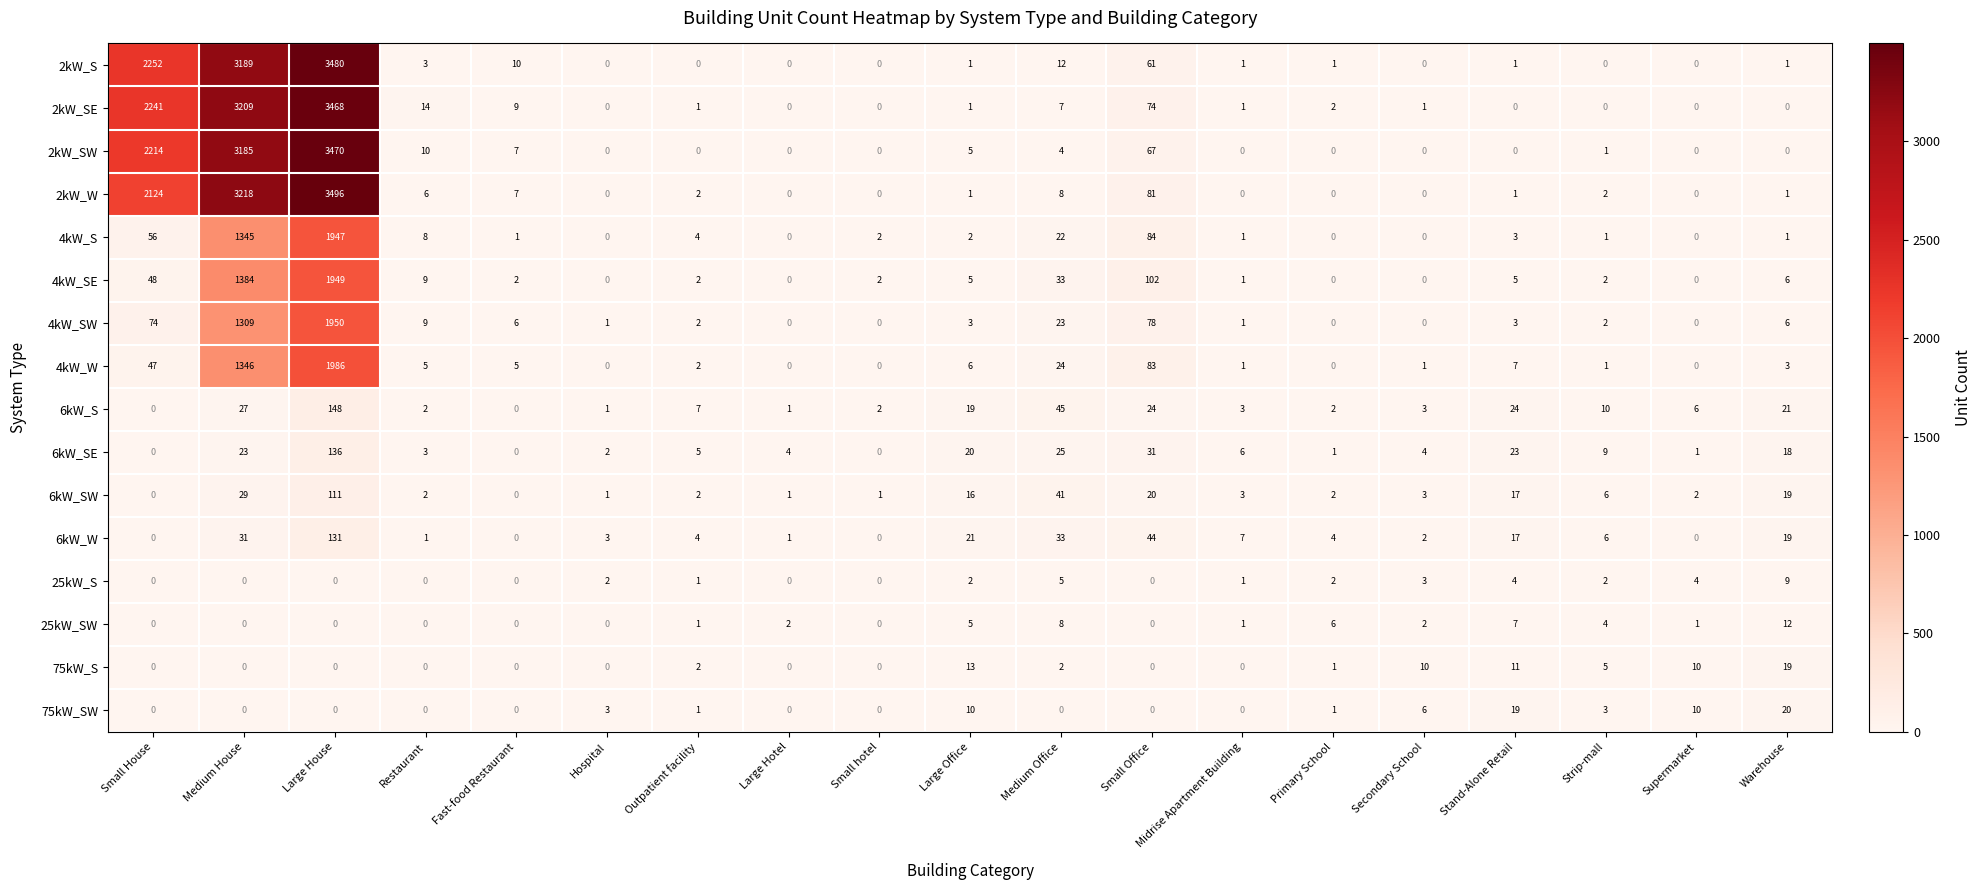

The value of 2kW_W at Midrise Apartment Building is 0. True or false?

True